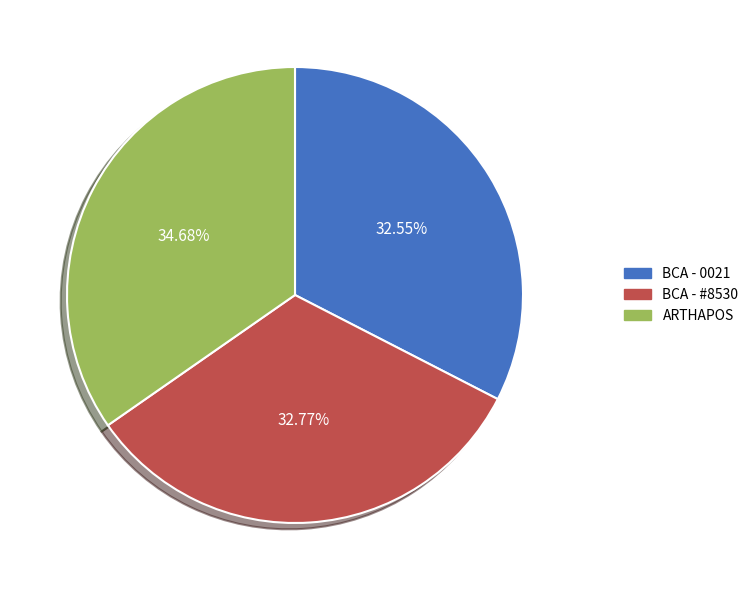

Is the sum of ARTHAPOS and BCA - 0021 greater than half?

Yes